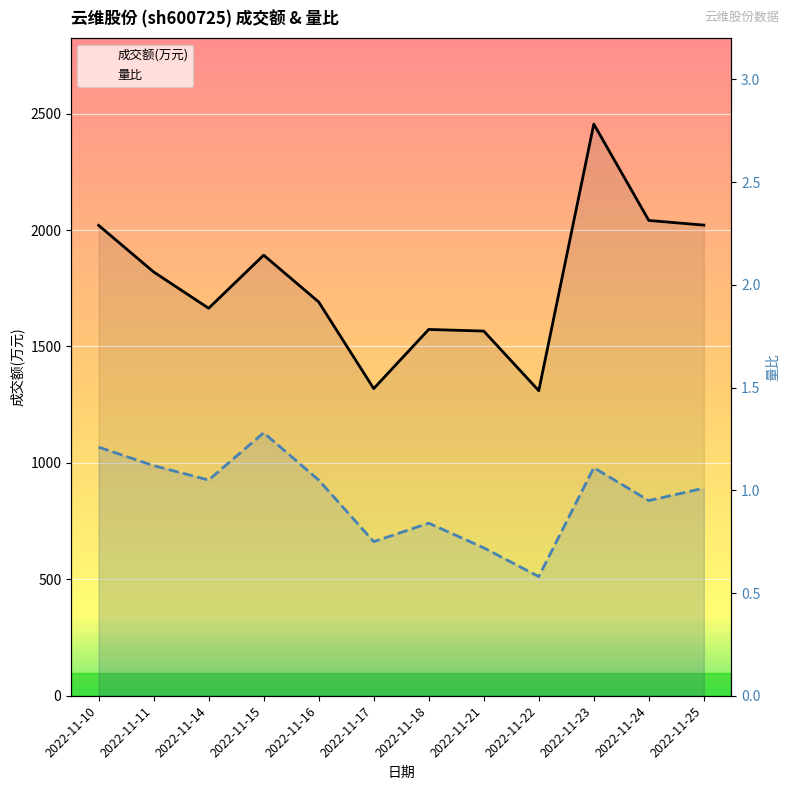

Rank the series by their maximum value, from lowest to highest.

量比, 成交额(万元)